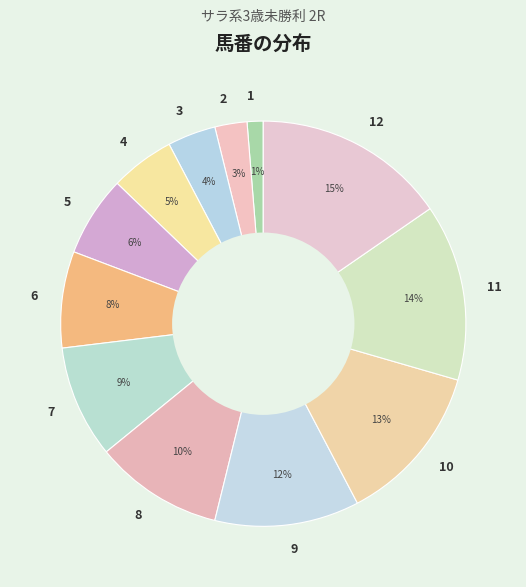

To the nearest percent, what percentage of the pie is 3?

4%